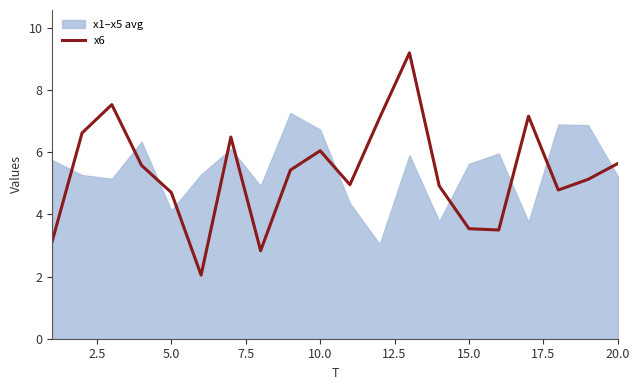

Is it true that x6 equals 3.5 at 15.0?

True